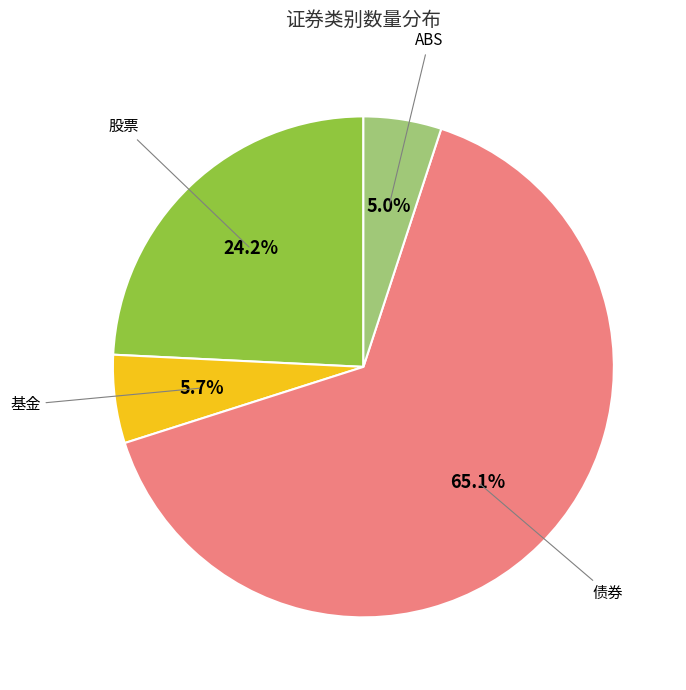

Does any single category account for the majority?

Yes